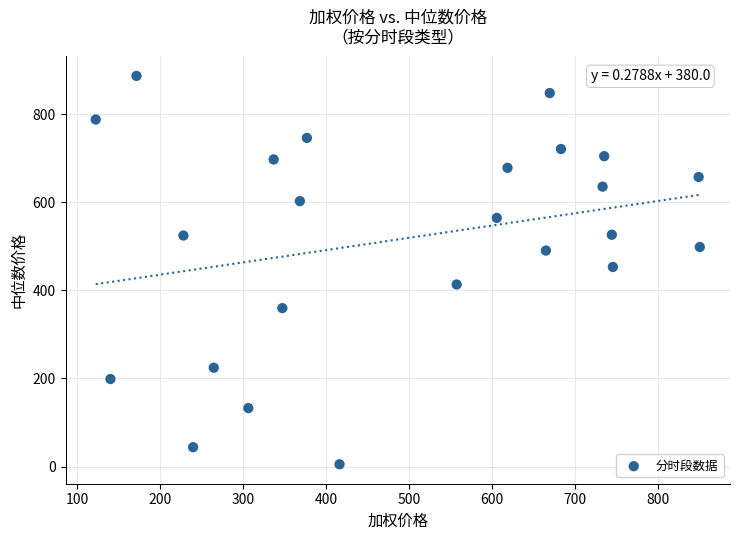

What is the range of X values (max minus min)?

728.8